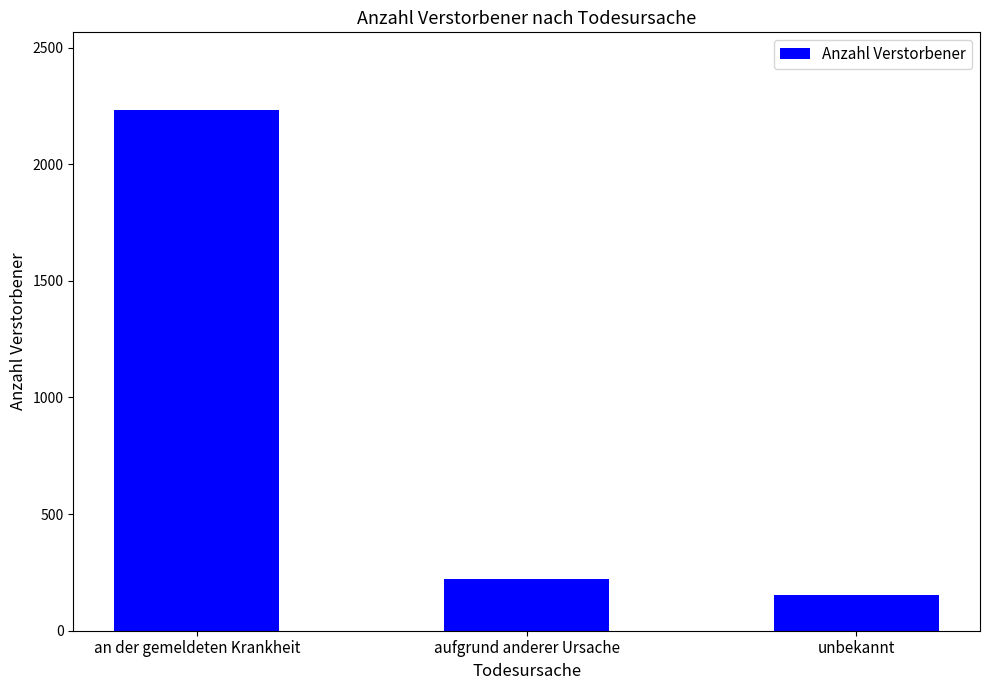

Reading right to left, extract all data points from this chart.

unbekannt=155	aufgrund anderer Ursache=223	an der gemeldeten Krankheit=2231